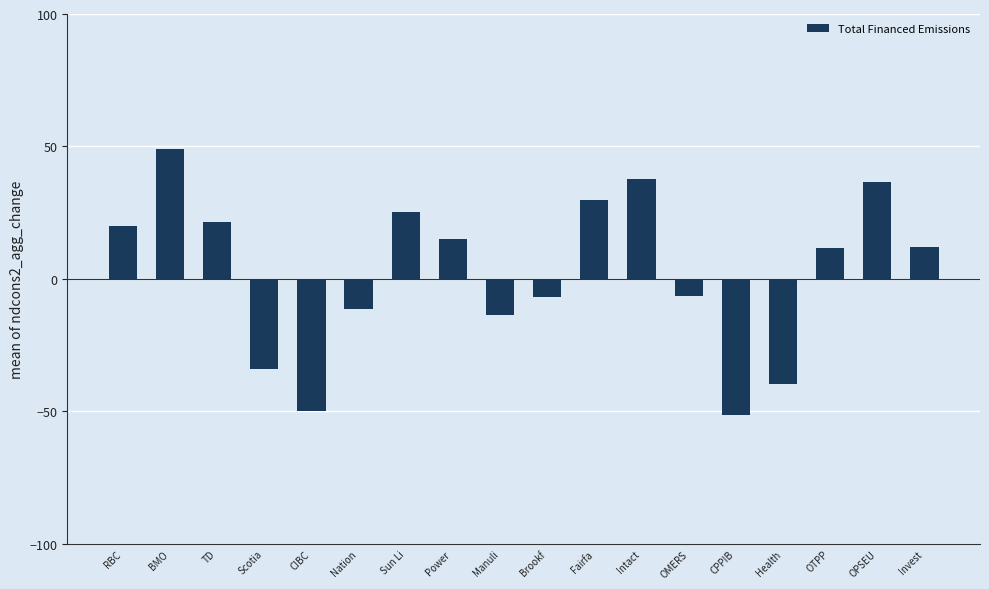

True or false: the data shows 25.1 at Sun Li.

True